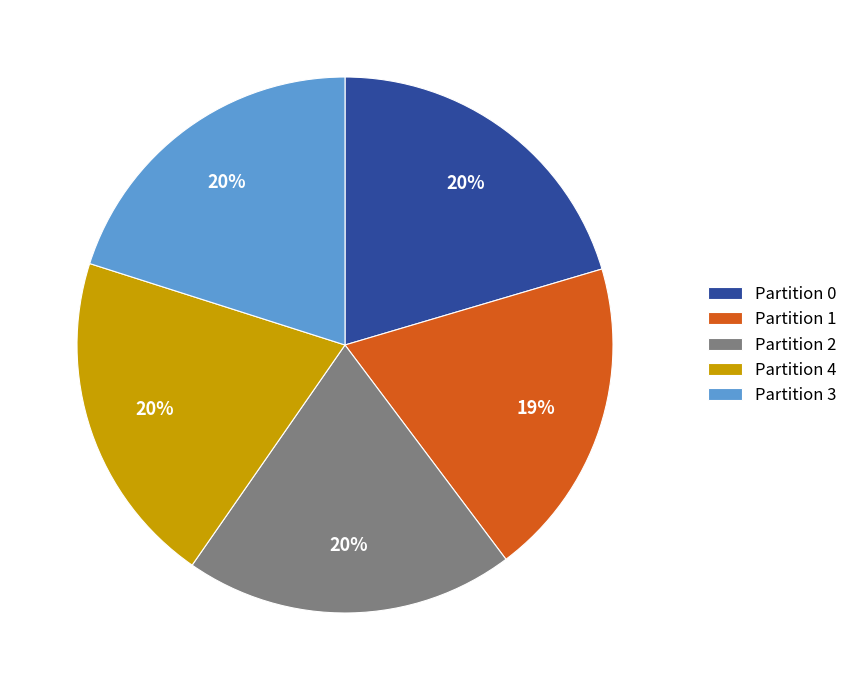

What is the ratio of the value at Partition 1 to the value at Partition 0?

0.9